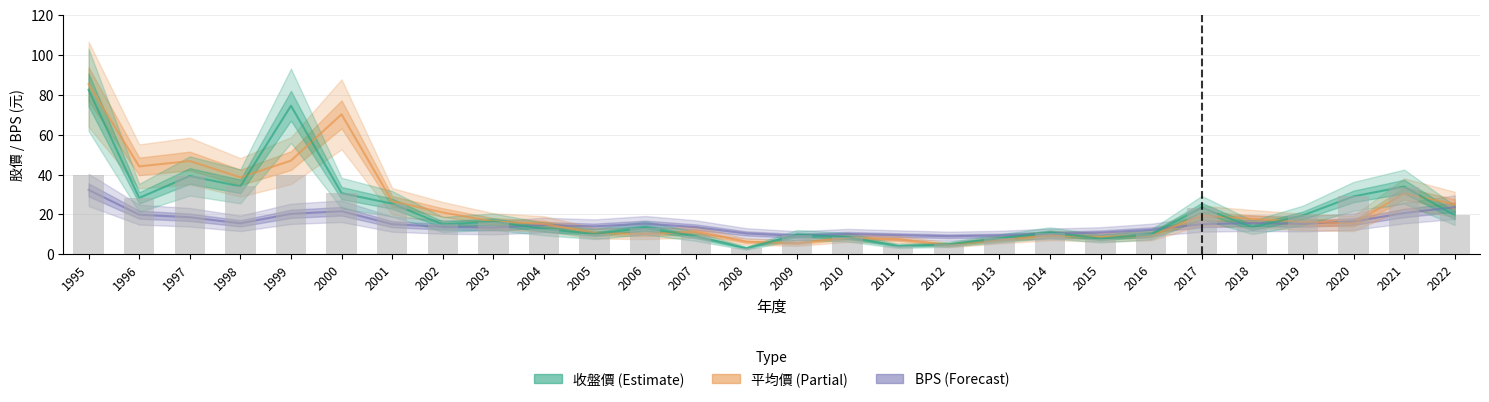

At which category is the sum across all series the highest?

1995